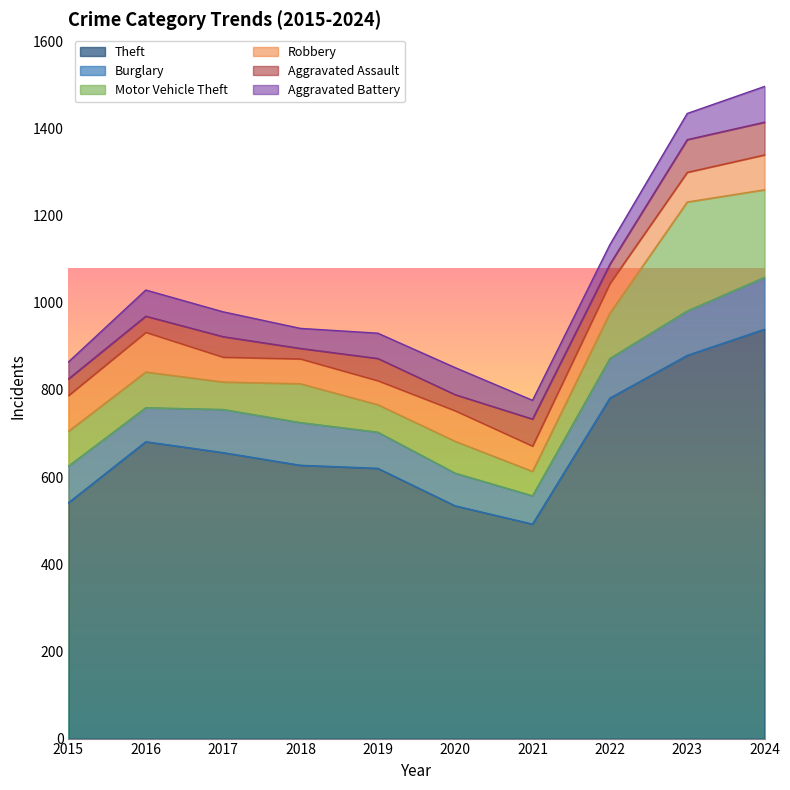

True or false: Burglary has a value of 83 at 2019.

True